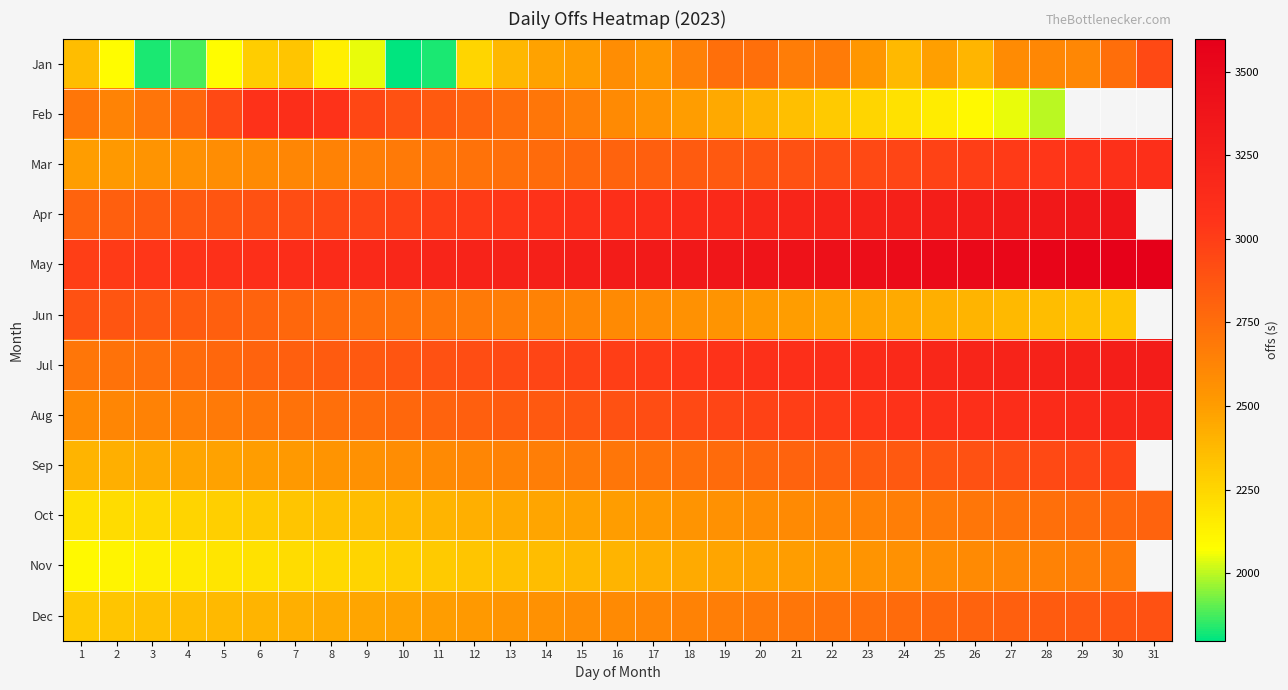

What is the difference between the highest and lowest values at 1?

900.0